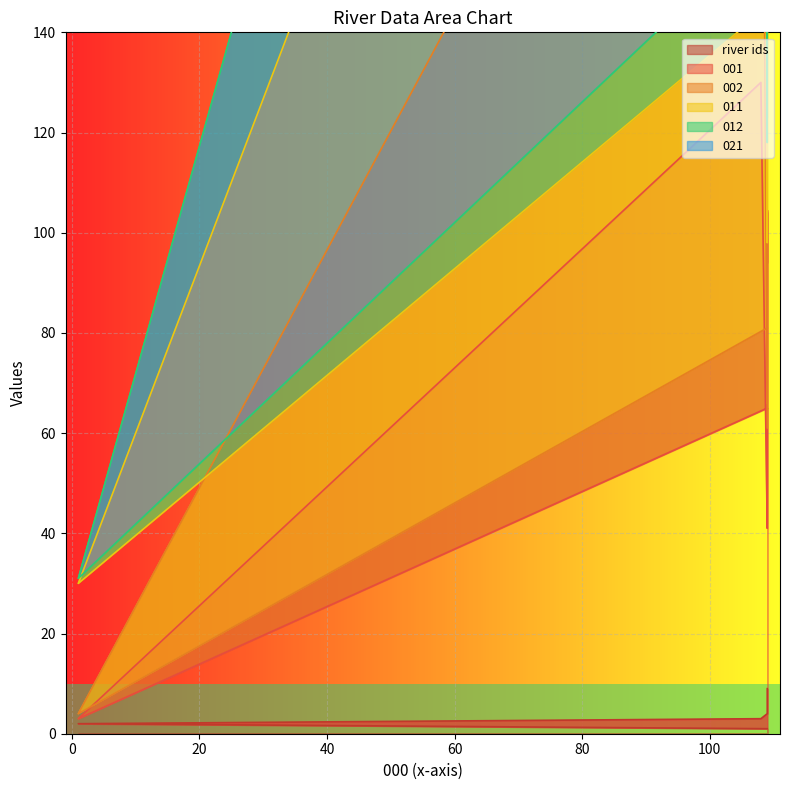

What is the label of the 2nd point from the left?

2